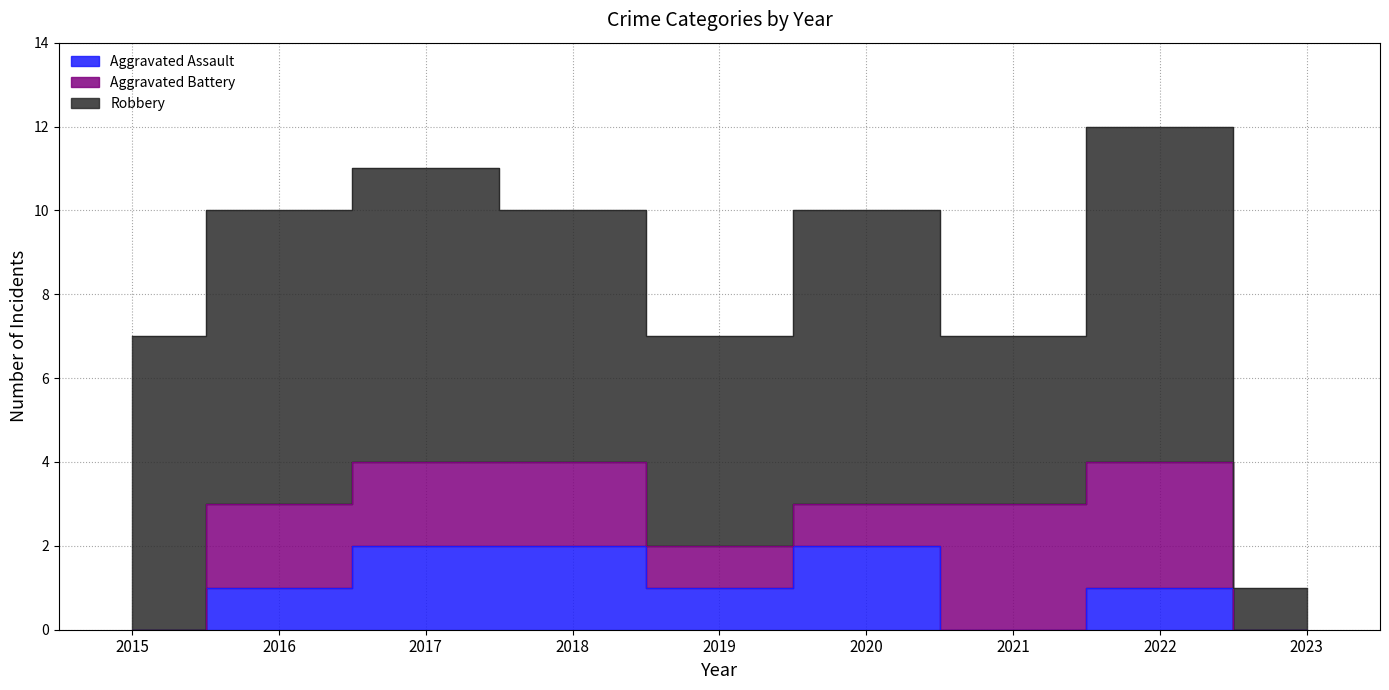

Which category has the lowest value across all series?

2015